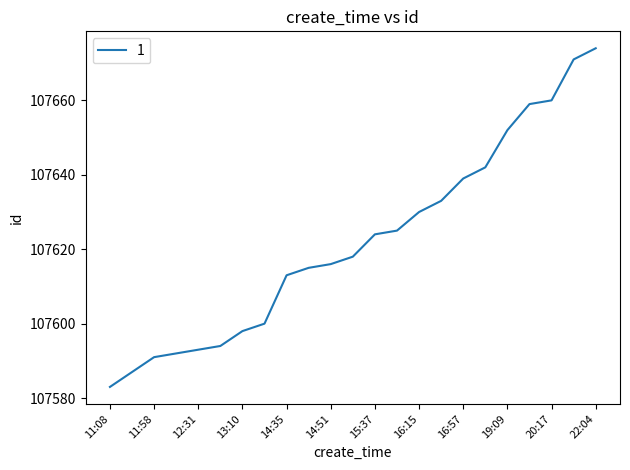

What is the smallest value displayed?

107583